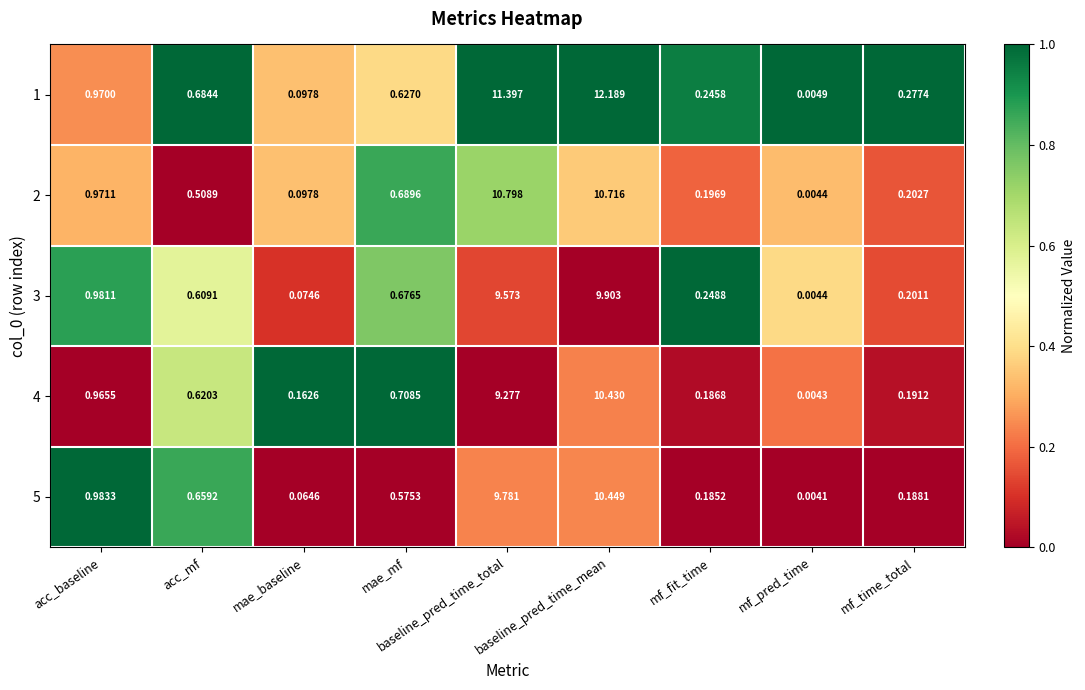

At which category is the sum across all series the highest?

baseline_pred_time_mean